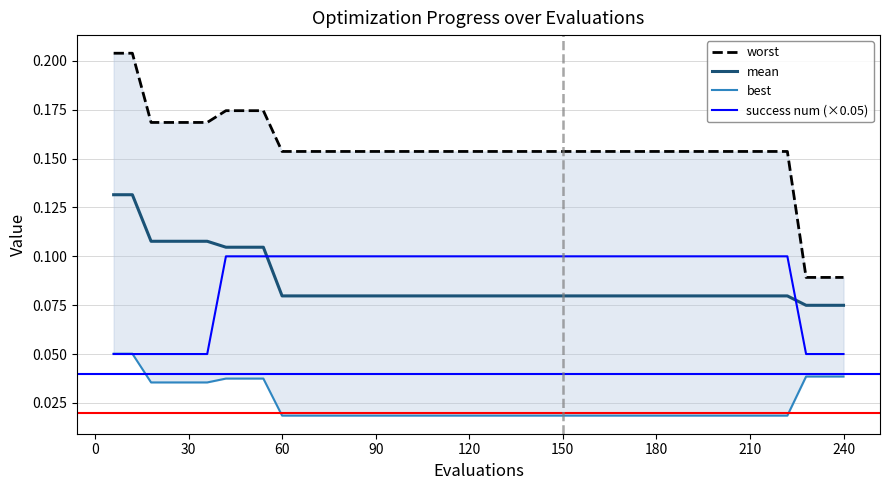

The value of success num (×0.05) at 90 is 0.0. True or false?

False